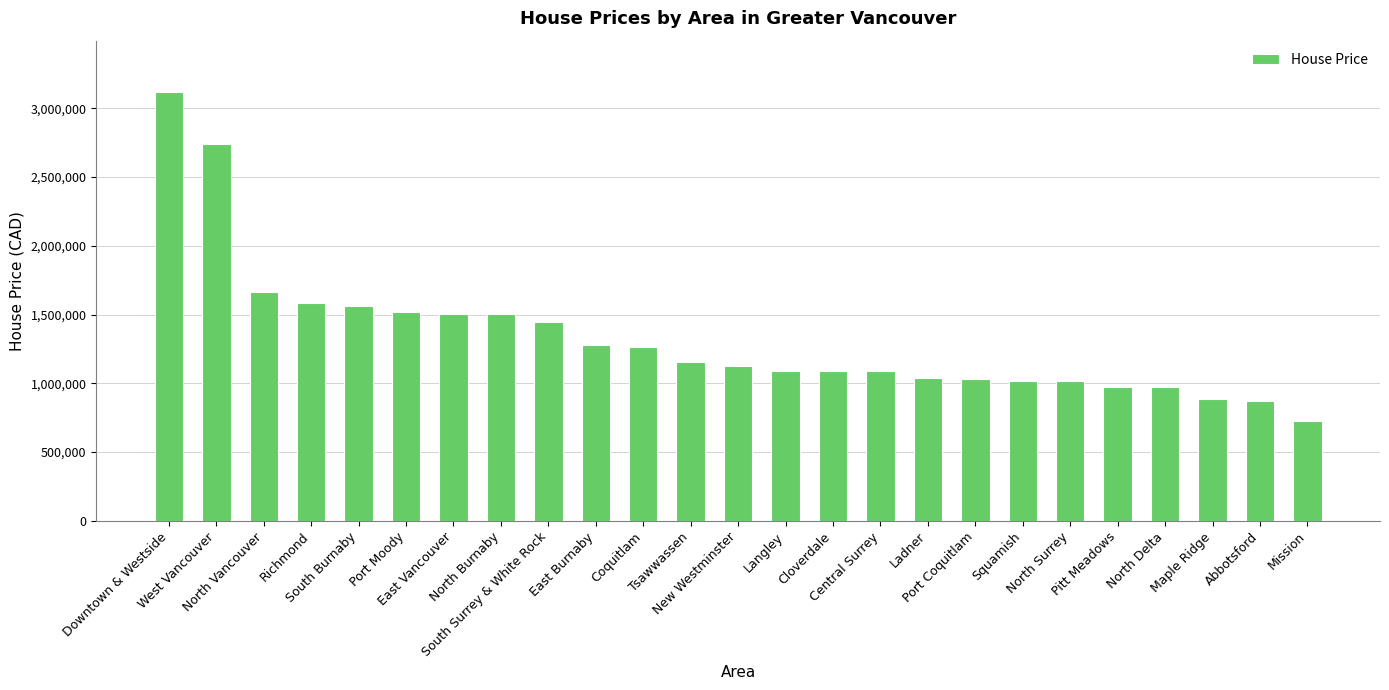

What is the minimum value shown in the chart?

726000